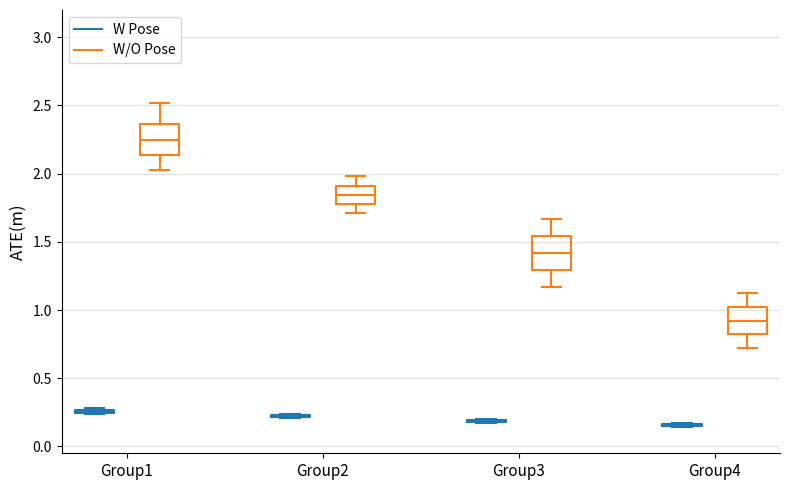

Reading left to right, transcribe this box plot: for each box, give where its median line is, the range the box spans, and where its two whiskers end, as read against the y-axis. The values are not printed on the chart, so give them approximately, as read against the axis.

Group1 (W Pose): box collapsed to a line at 0.25, whiskers 0.25 to 0.30
Group1 (W/O Pose): median 2.25, box 2.15 to 2.35, whiskers 2.05 to 2.50
Group2 (W Pose): box collapsed to a line at 0.20, whiskers 0.20 to 0.25
Group2 (W/O Pose): median 1.85, box 1.80 to 1.90, whiskers 1.70 to 2.00
Group3 (W Pose): box collapsed to a line at 0.20, whiskers 0.20 to 0.20
Group3 (W/O Pose): median 1.40, box 1.30 to 1.55, whiskers 1.15 to 1.65
Group4 (W Pose): box collapsed to a line at 0.15, whiskers 0.15 to 0.15
Group4 (W/O Pose): median 0.90, box 0.80 to 1.00, whiskers 0.70 to 1.15